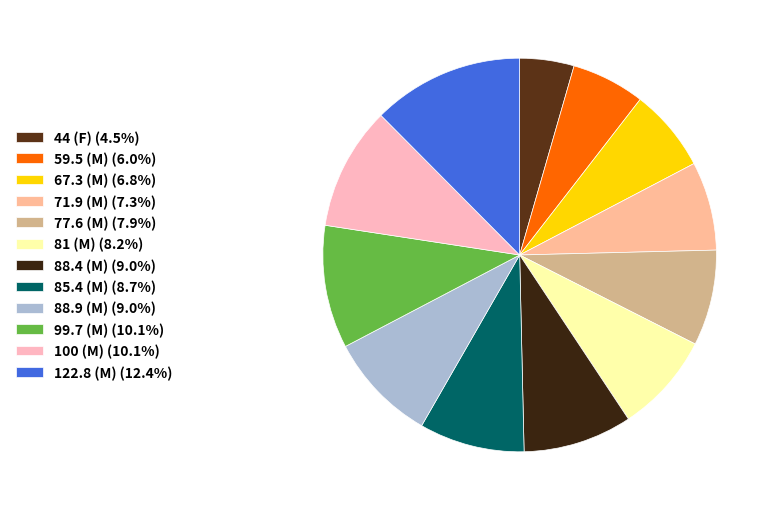

Count the number of slices in the pie.

12